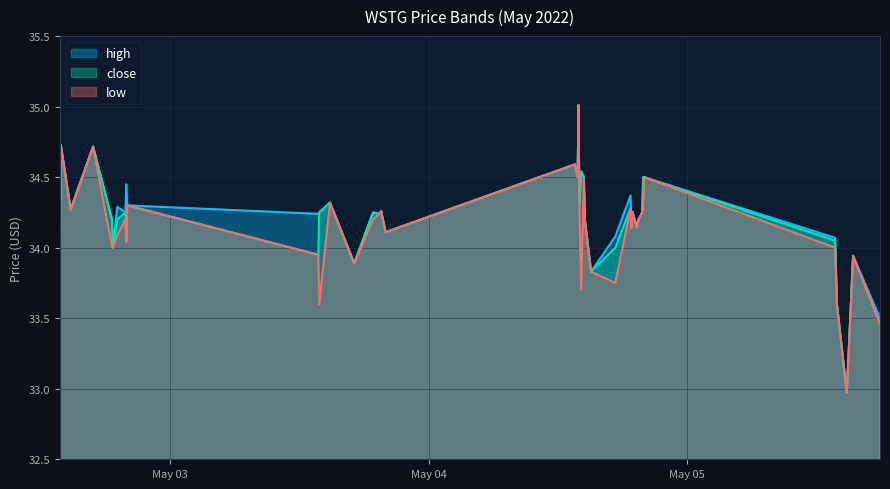

Which series has the widest spread of values?

high